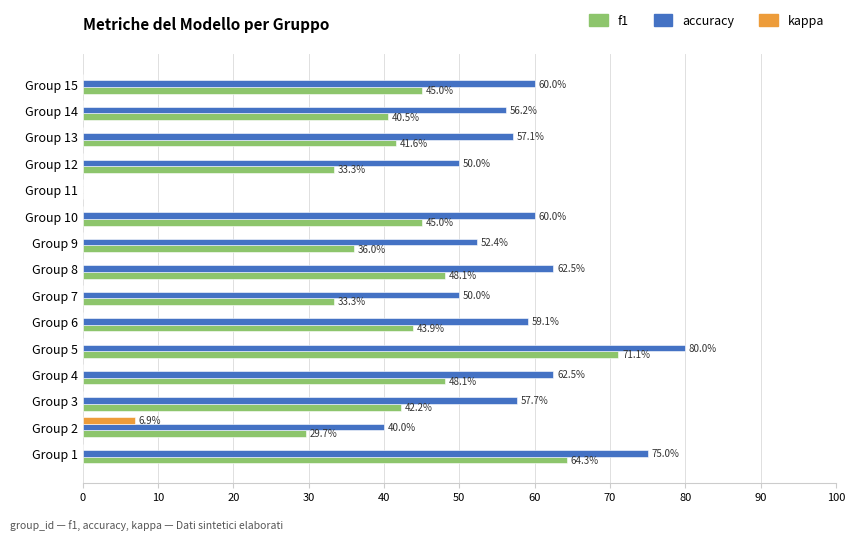

Reading right to left, transcribe all the data shown in this chart.

f1: 0.5	0.4	0.4	0.3	0.0	0.5	0.4	0.5	0.3	0.4	0.7	0.5	0.4	0.3	0.6
accuracy: 0.6	0.6	0.6	0.5	0.0	0.6	0.5	0.6	0.5	0.6	0.8	0.6	0.6	0.4	0.8
kappa: 0.0	0.0	0.0	0.0	0.0	0.0	0.0	0.0	0.0	0.0	0.0	0.0	0.0	0.1	0.0